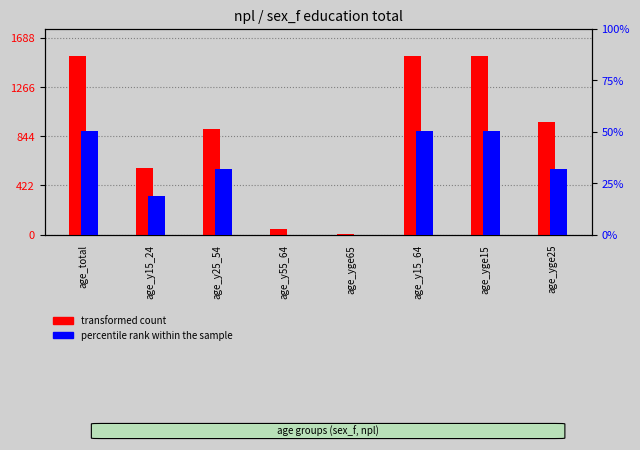

What are all the series names shown in the legend?

transformed count, percentile rank within the sample